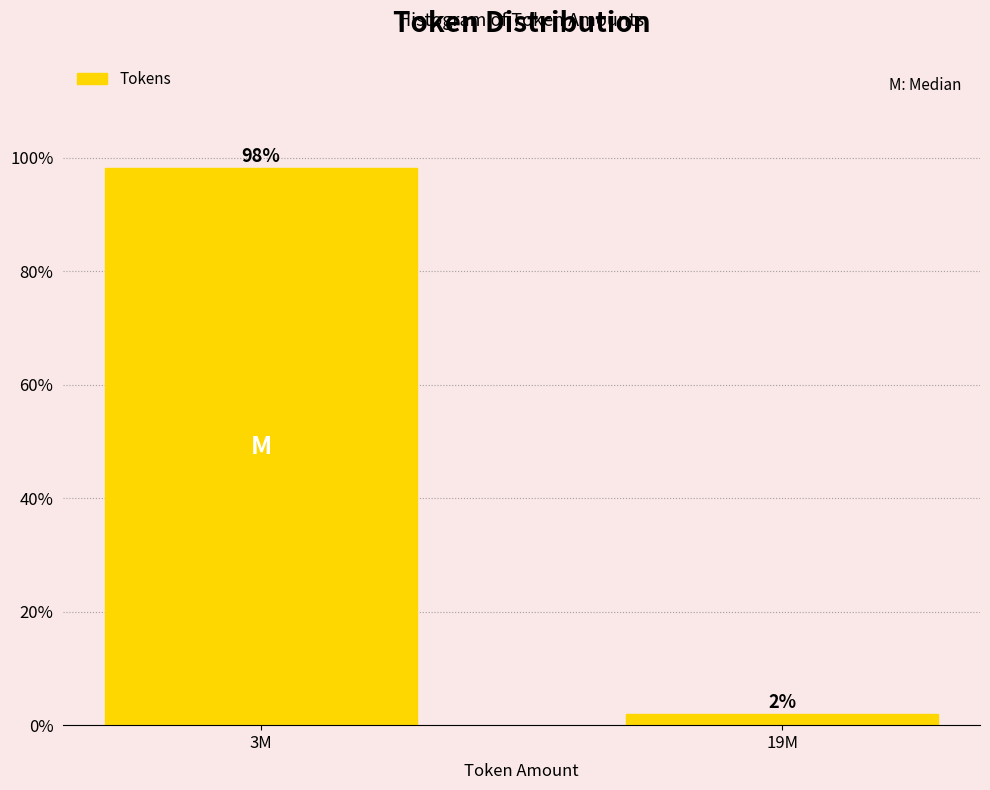

What position from the left is 19M?

2